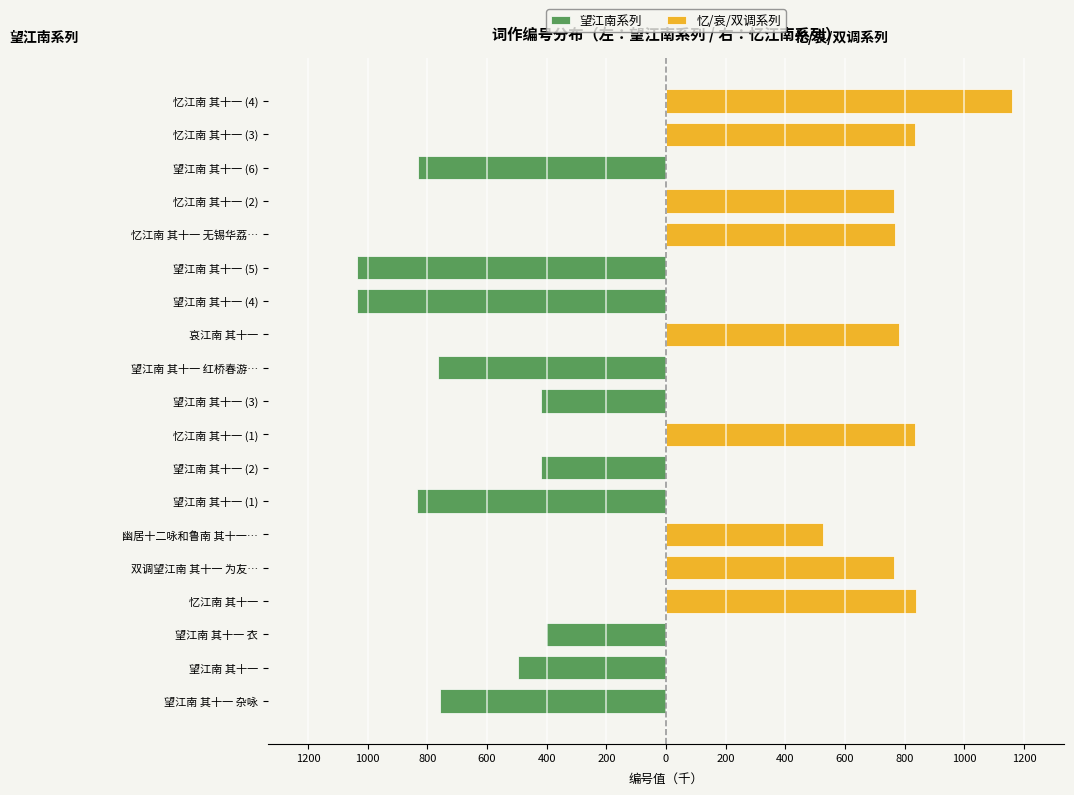

How many values in 忆/哀/双调系列 are above zero?

9